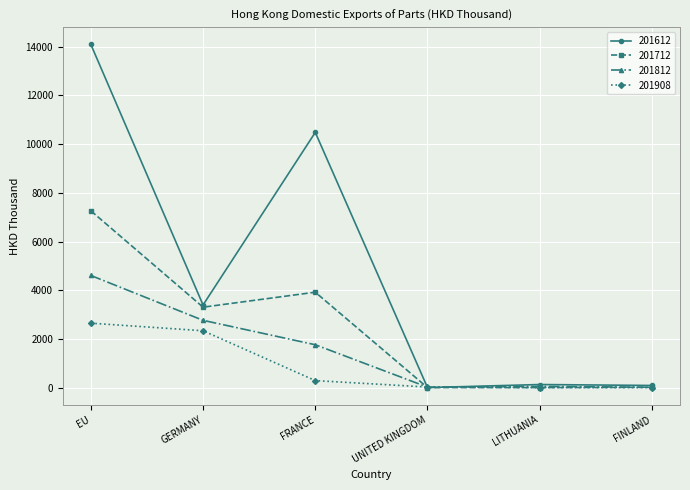

Which category has the highest value in the 201812 series?

EU